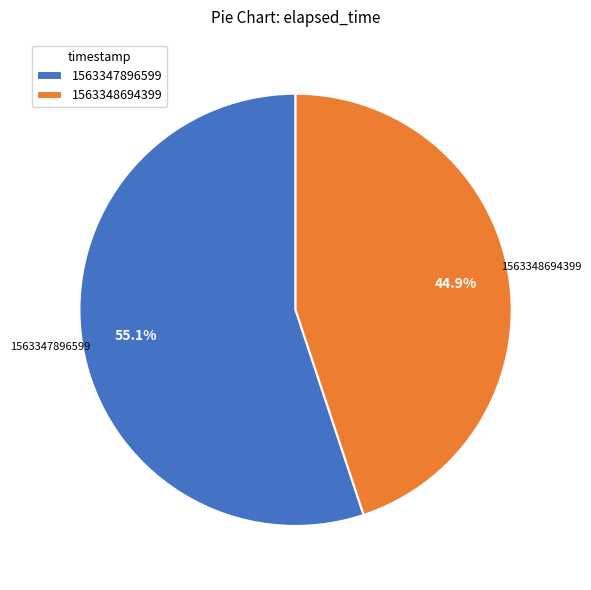

What percentage do 1563347896599 and 1563348694399 together represent?

100.0%